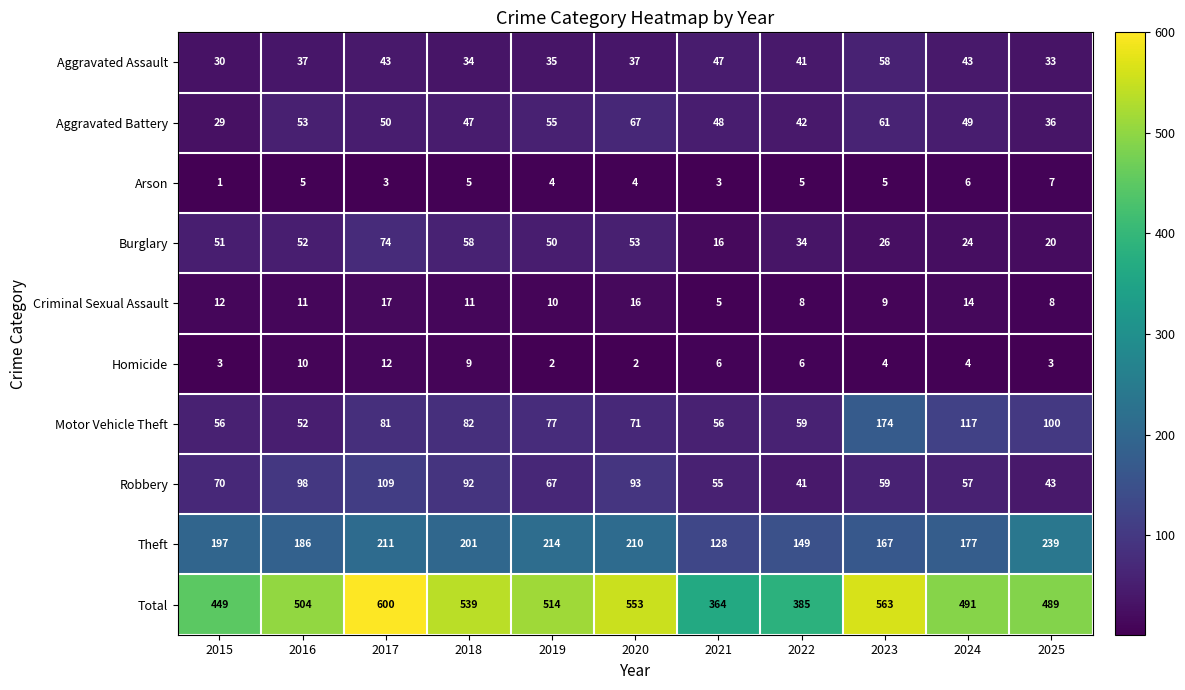

Which category has the highest value across all series?

2017